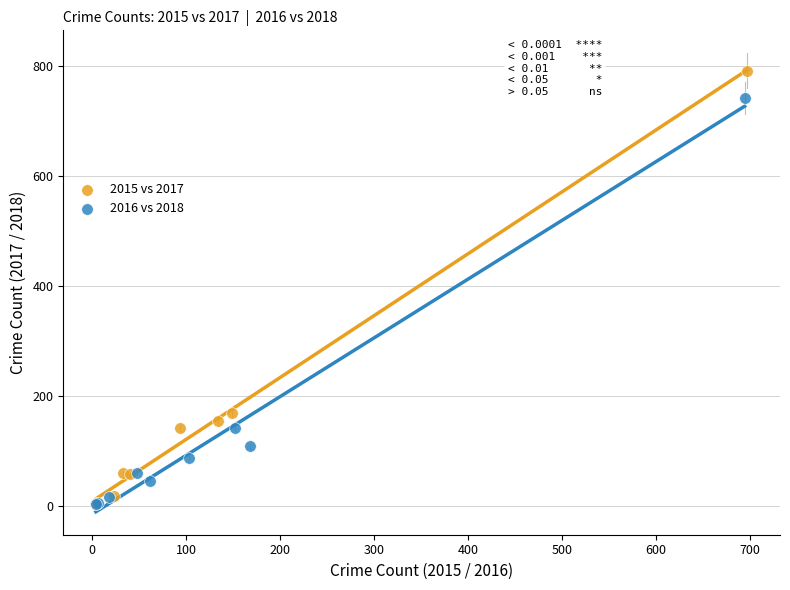

Which series has the largest Y range (max minus min)?

2015 vs 2017